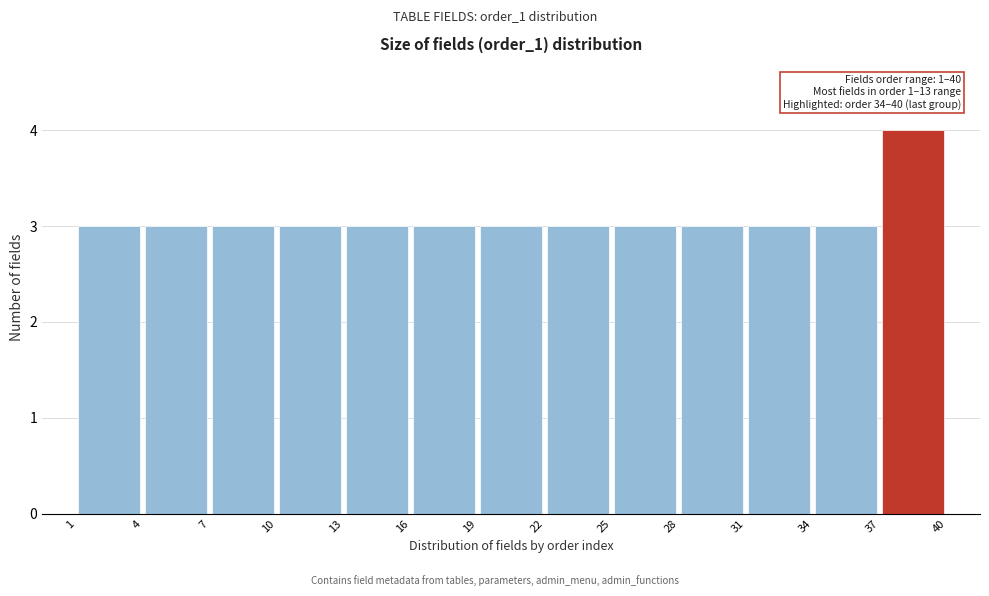

Which range on the x-axis has the tallest bar?

37 to 40